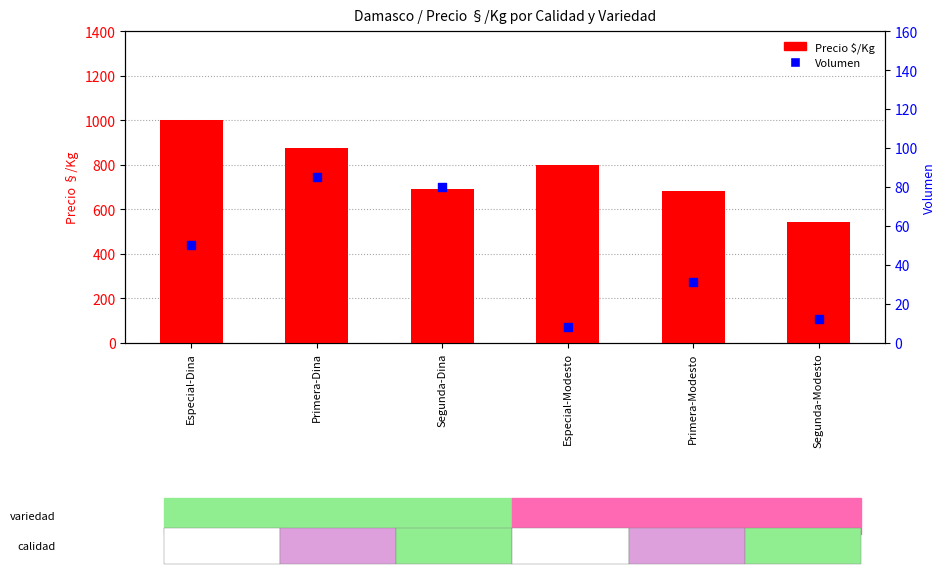

At which category is the sum across all series the highest?

Especial-Dina